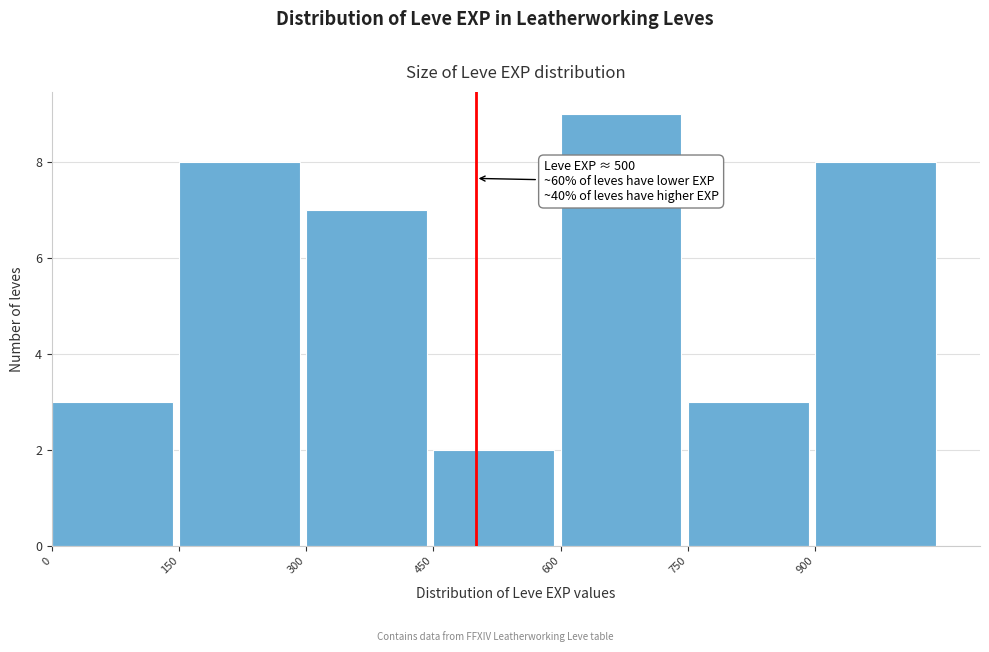

Over which range of the x-axis is the bar tallest?

600 to 750